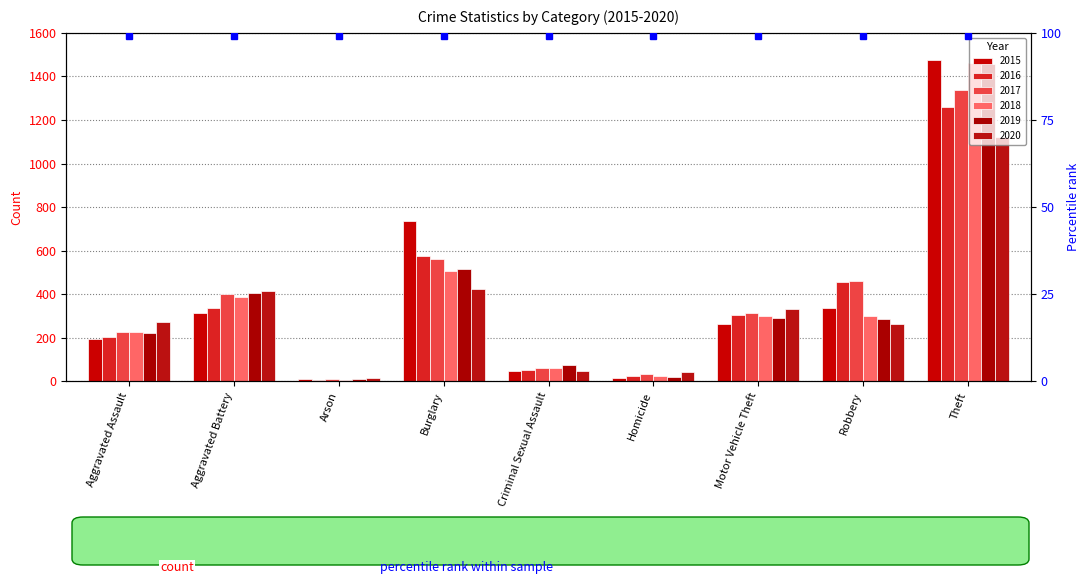

List the labels in order of 2016 value, smallest first.

Arson, Homicide, Criminal Sexual Assault, Aggravated Assault, Motor Vehicle Theft, Aggravated Battery, Robbery, Burglary, Theft